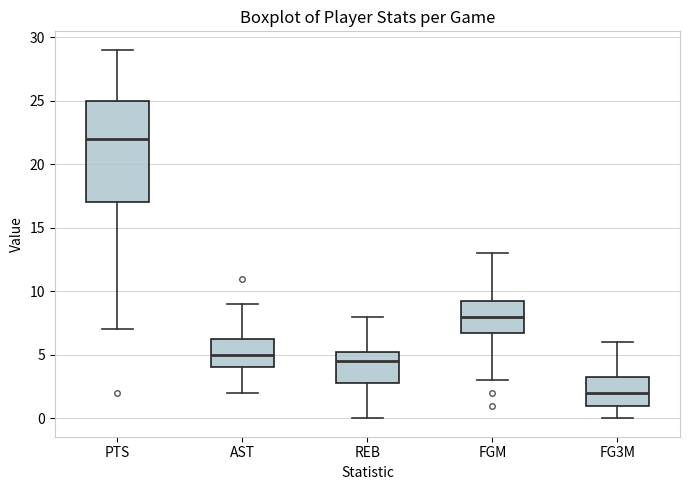

Where does the lower whisker of the box for FGM end on the y-axis? The values are not printed on the chart, so give them approximately, as read against the axis.

3.0